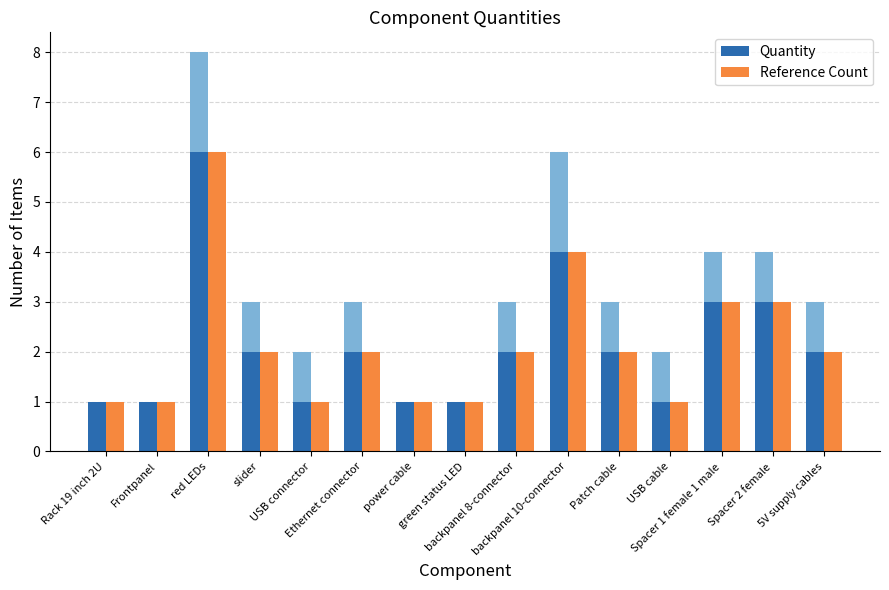

Which series has the widest spread of values?

Quantity